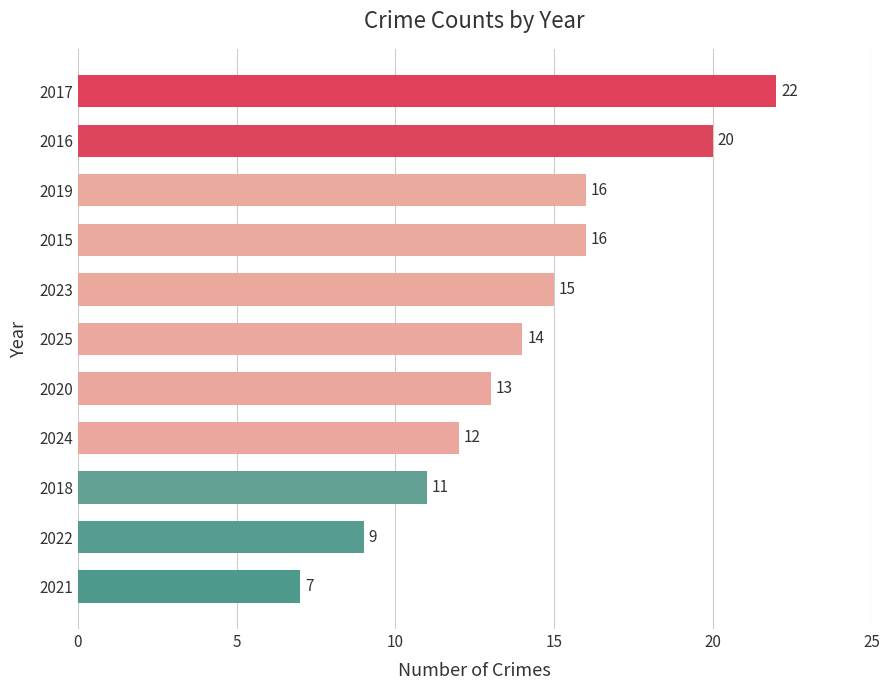

Reading top to bottom, extract all data points from this chart.

22	20	16	16	15	14	13	12	11	9	7